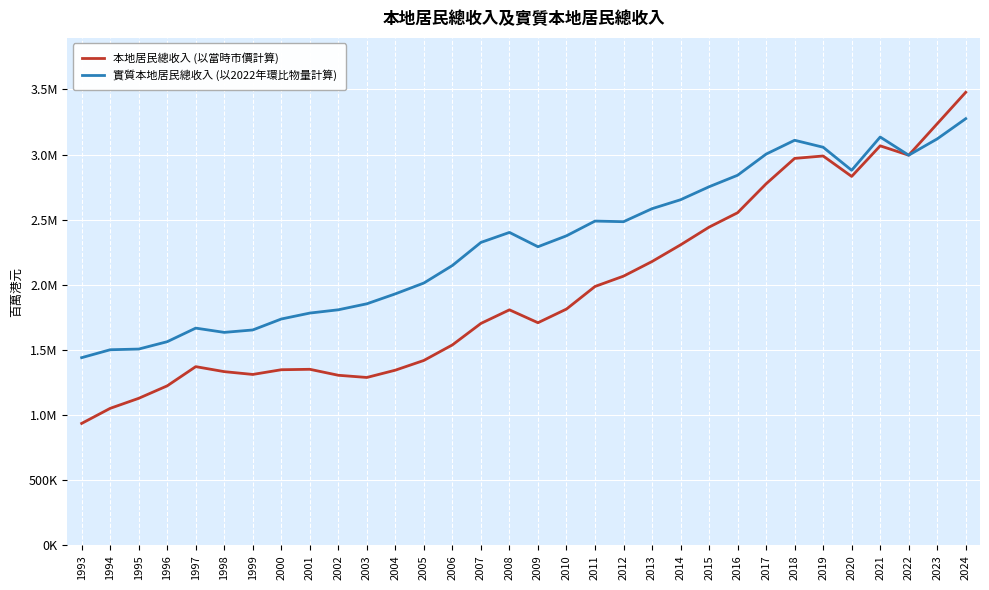

What are all the series names shown in the legend?

本地居民總收入 (以當時市價計算), 實質本地居民總收入 (以2022年環比物量計算)